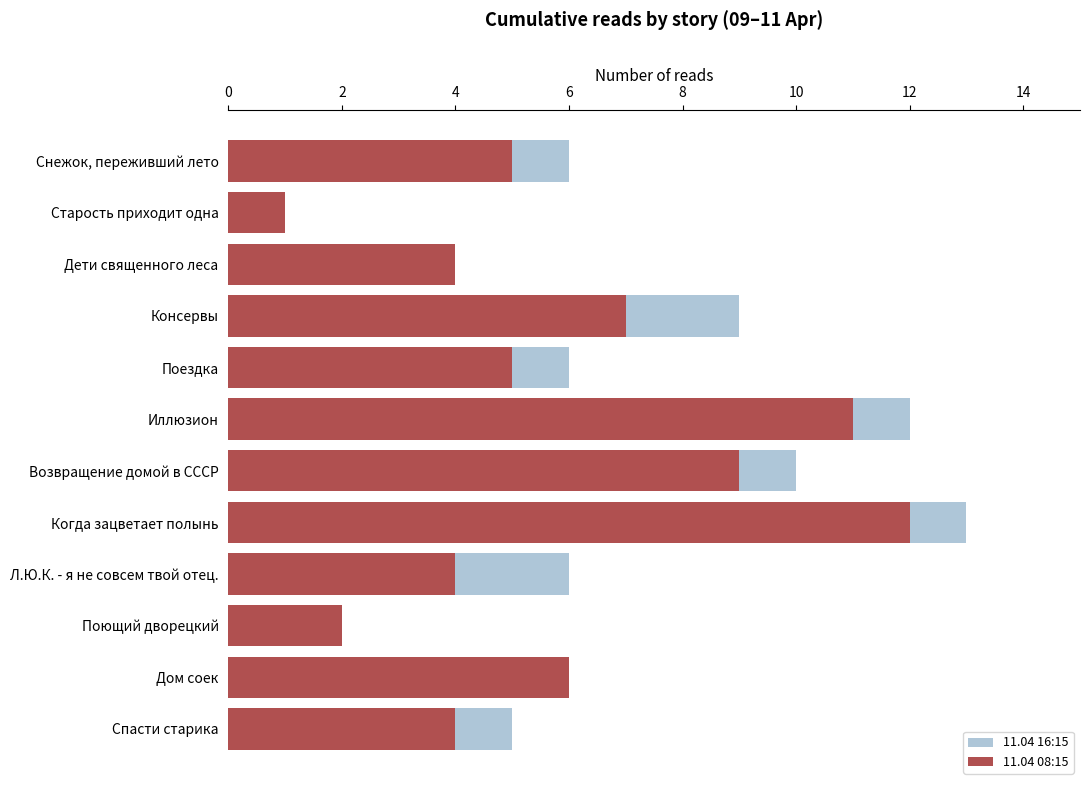

What is the average value of the 11.04 16:15 series?

7